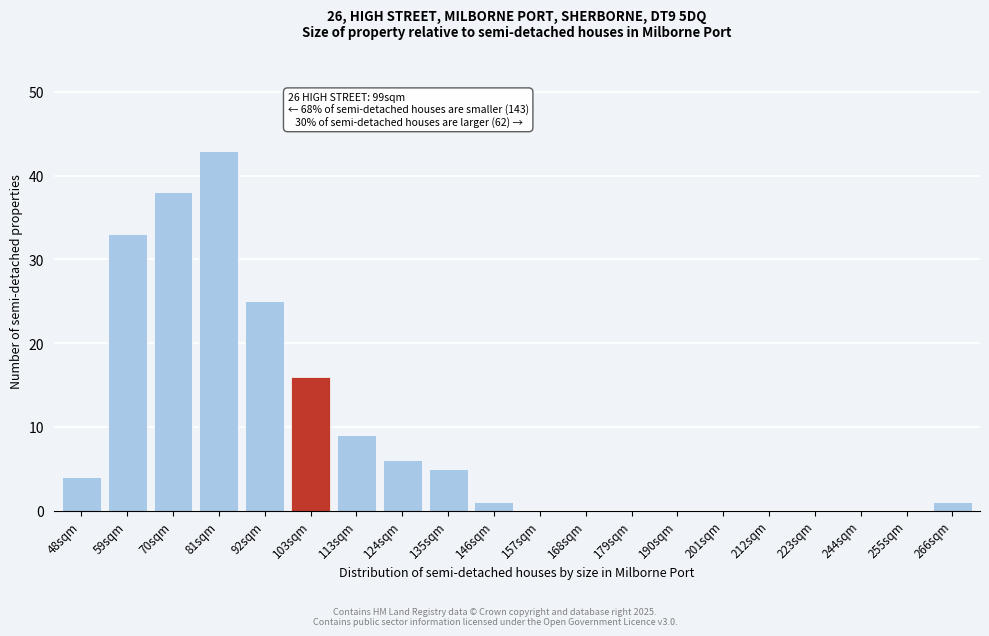

Reading left to right, transcribe all the data shown in this chart.

48sqm=4	59sqm=33	70sqm=38	81sqm=43	92sqm=25	103sqm=16	113sqm=9	124sqm=6	135sqm=5	146sqm=1	157sqm=0	168sqm=0	179sqm=0	190sqm=0	201sqm=0	212sqm=0	223sqm=0	244sqm=0	255sqm=0	266sqm=1